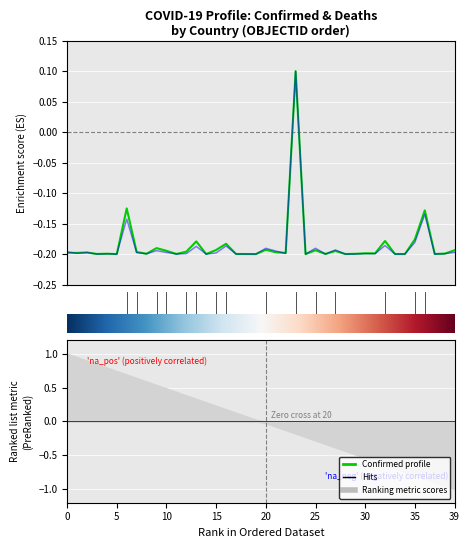

What is the total value across all series at 30?

-0.3